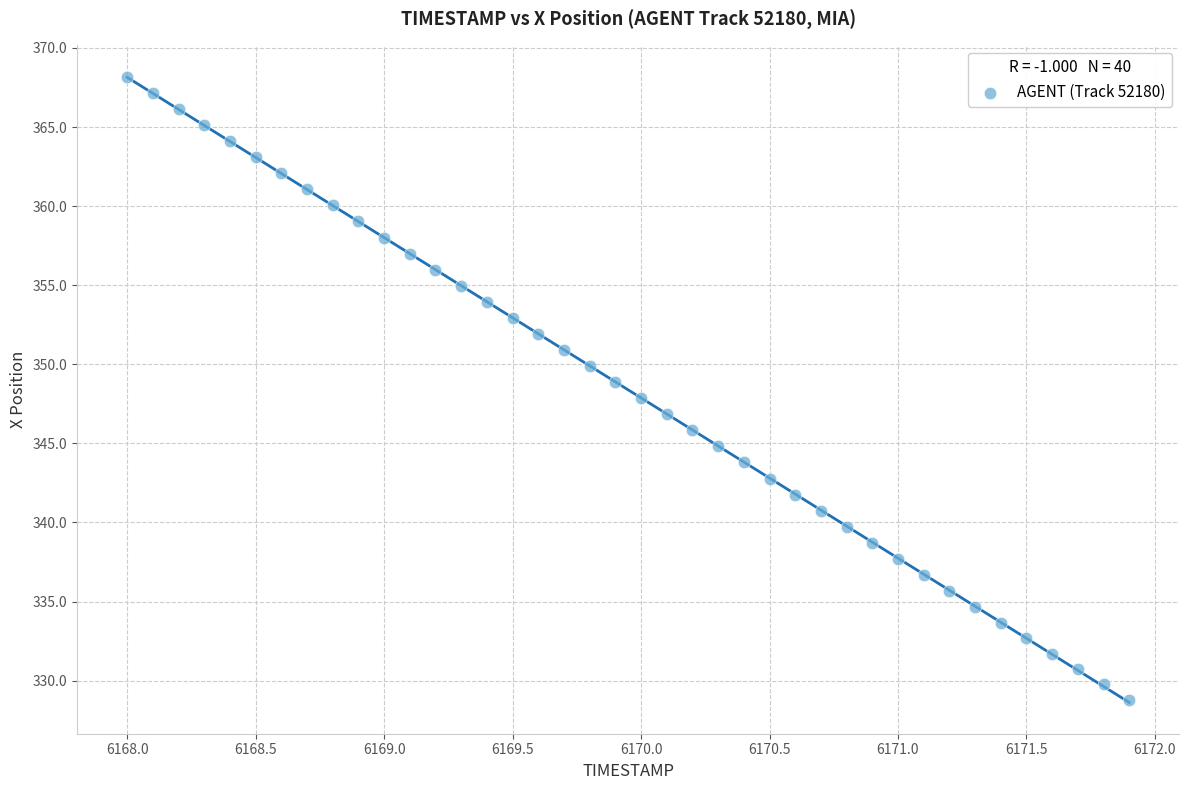

What is the range of X values (max minus min)?

3.9